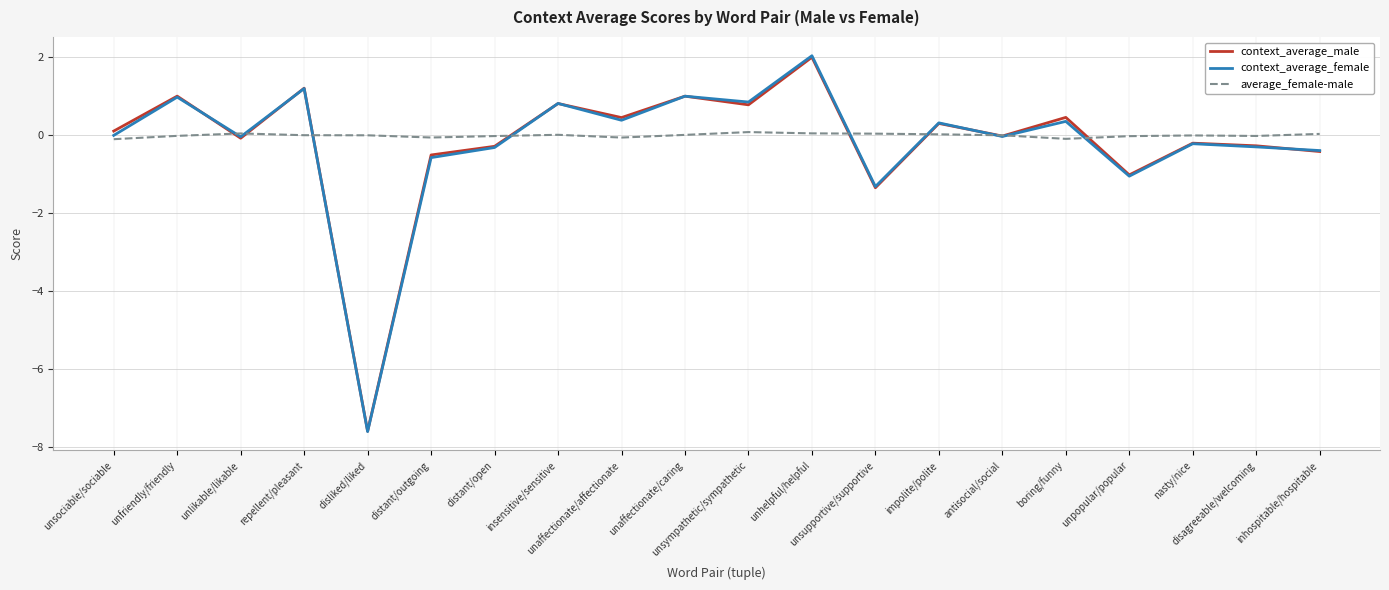

What is the minimum value shown in the chart?

-7.6